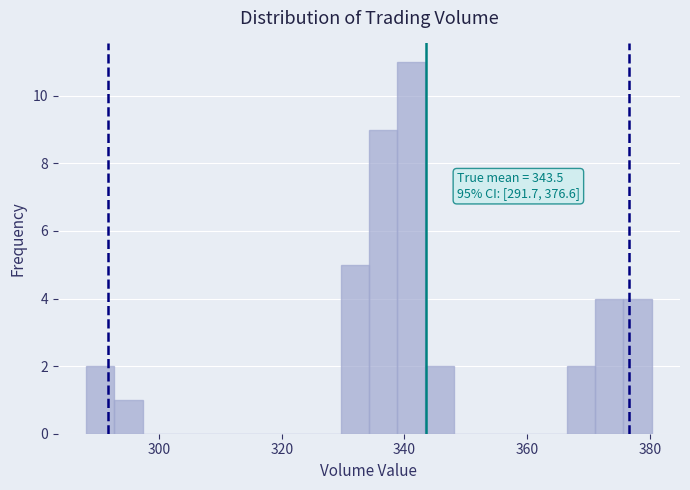

Around what value on the x-axis is the tallest bar? Give the approximate position of its centre, as read against the axis.

342